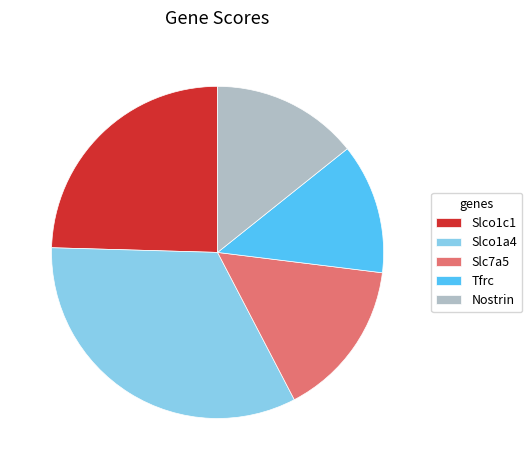

Count the number of slices in the pie.

5